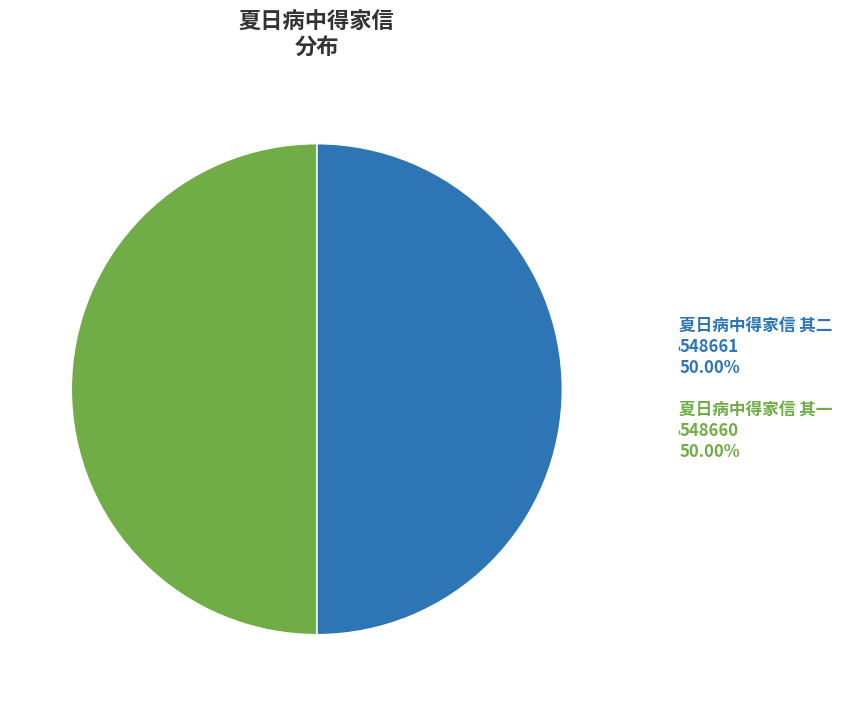

The 夏日病中得家信 其二 slice represents 40% of the pie. True or false?

False